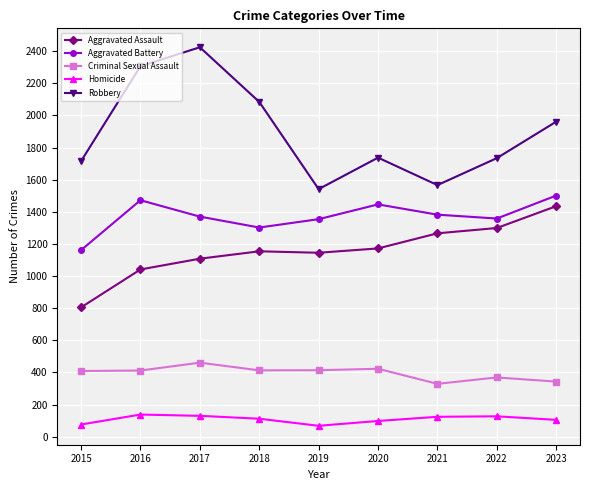

What is the minimum value for Aggravated Assault?

805